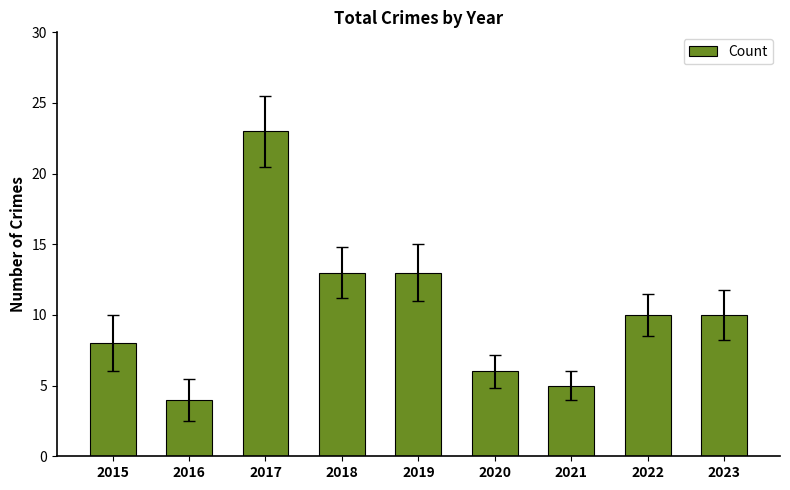

The value at 2016 is 6. True or false?

False